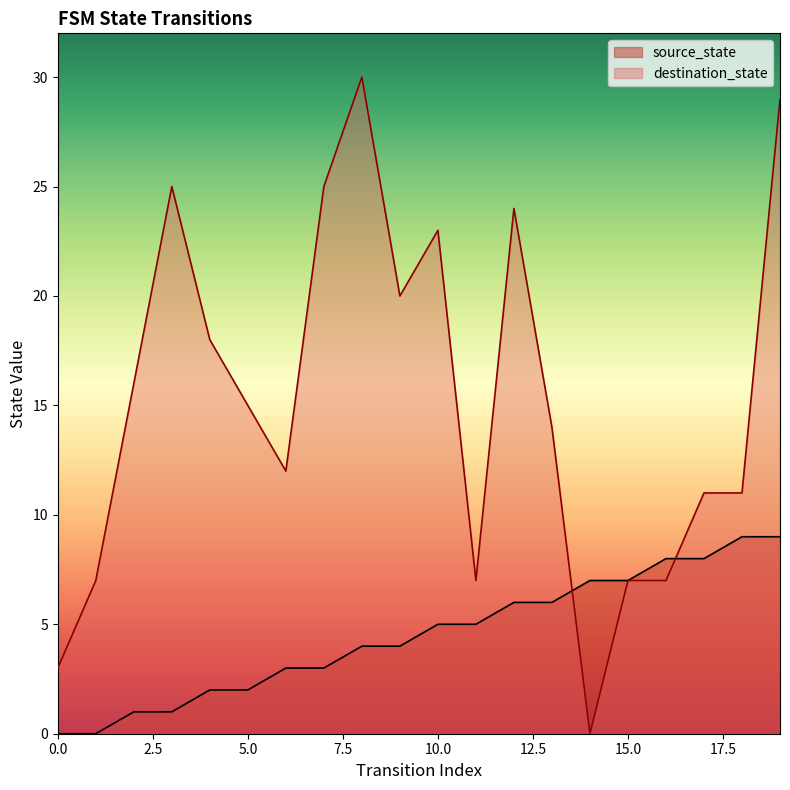

Which has a higher value, 16 or 2?

16